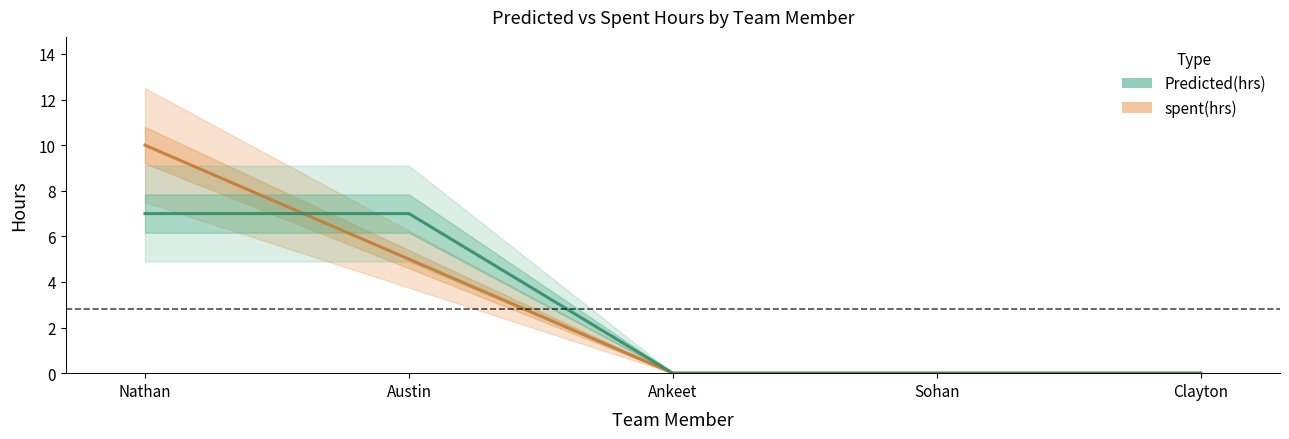

What is the difference between the maximum and minimum values in the spent(hrs) series?

10